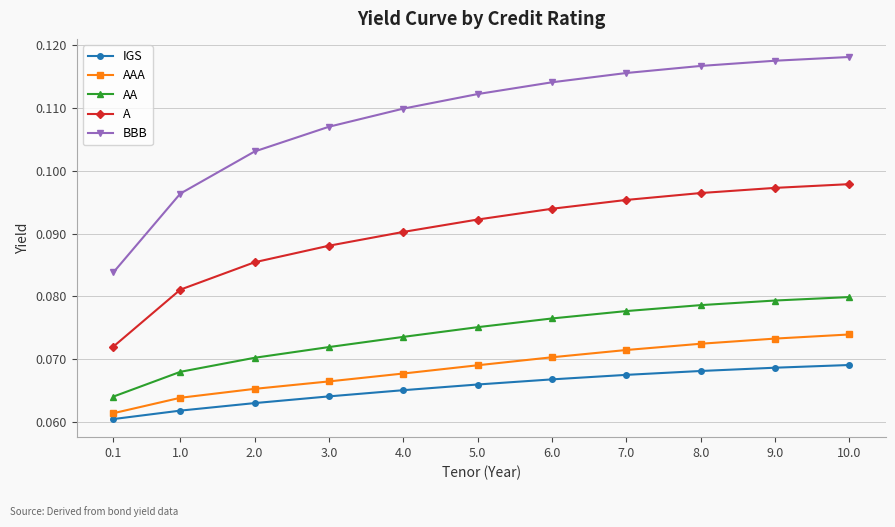

Which series has the largest range (max minus min)?

BBB